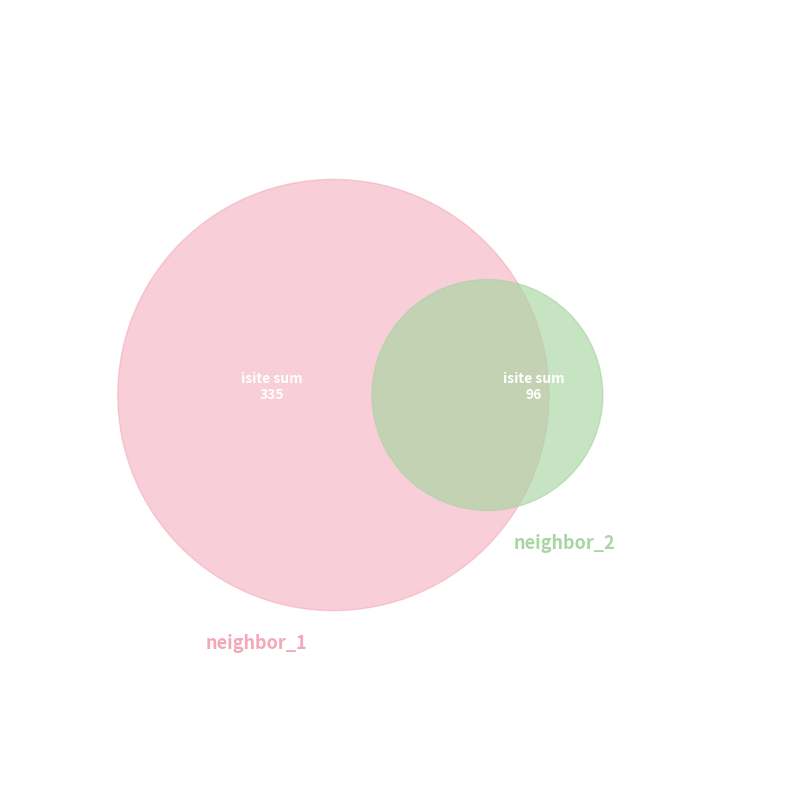

What percentage is the 1 slice, to the nearest percent?

16%